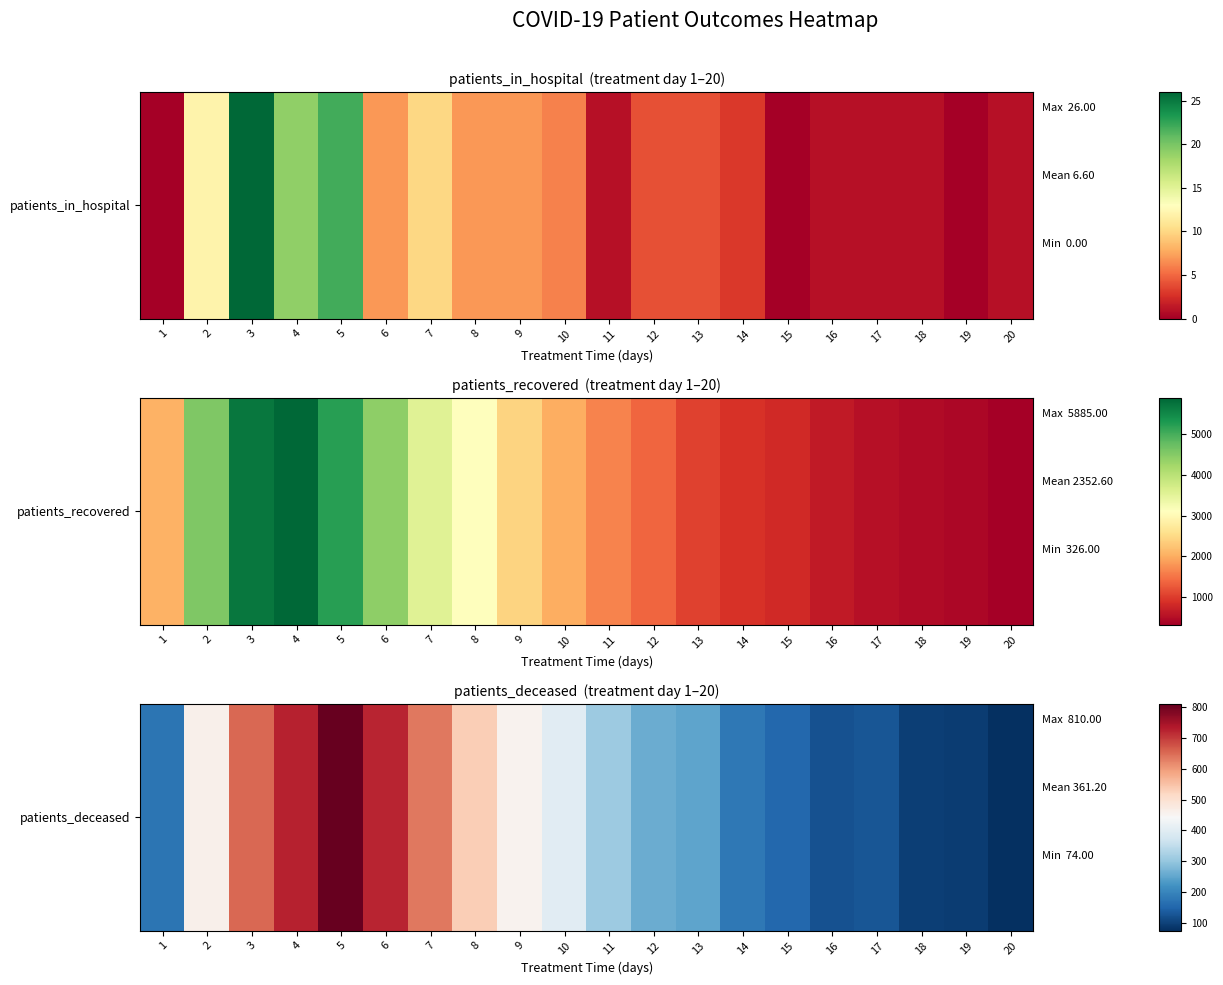

What is the sum of all values?

7224